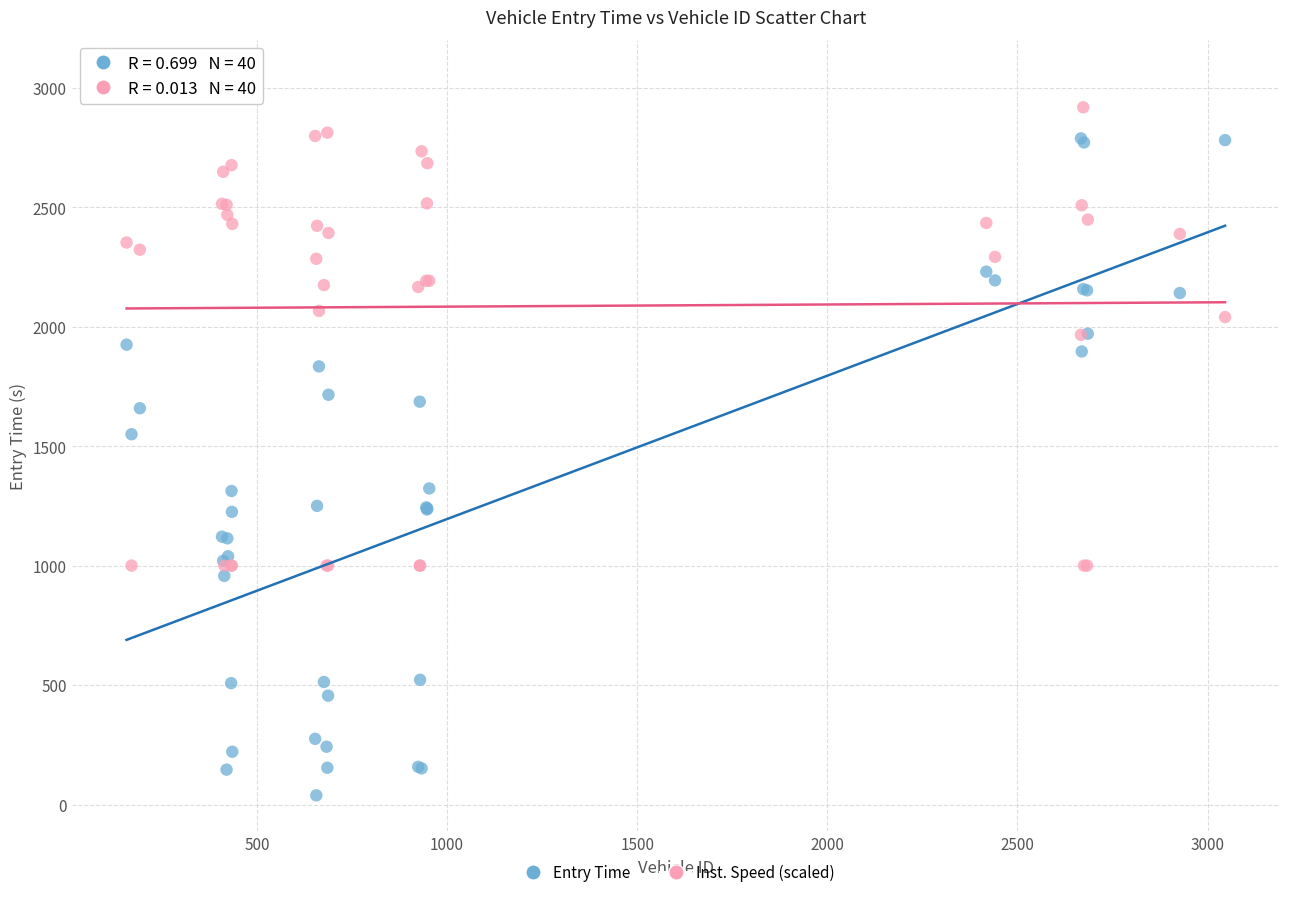

Which series contains the lowest Y value?

Entry Time